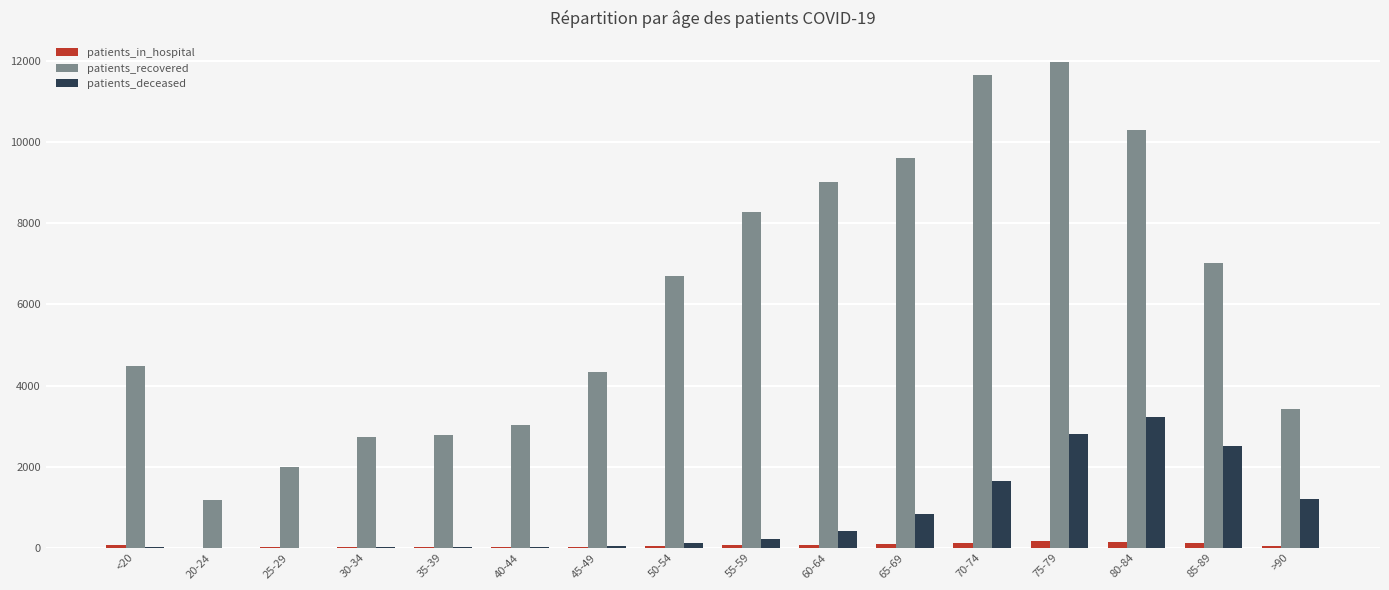

Does the chart contain stacked bars?

No